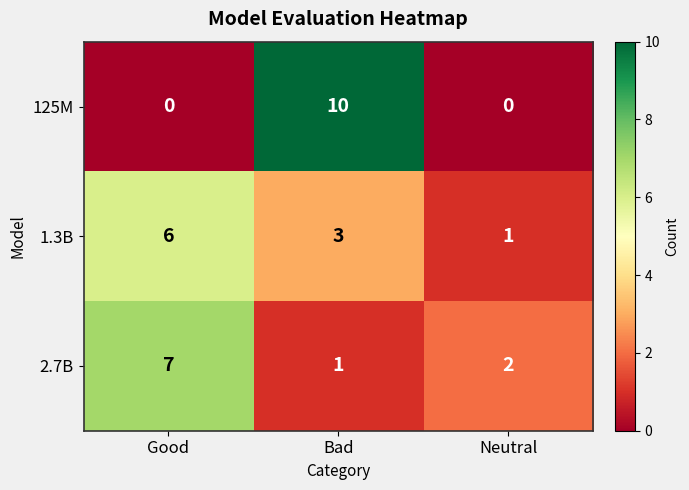

Rank the series at Neutral from highest to lowest value.

2.7B, 1.3B, 125M